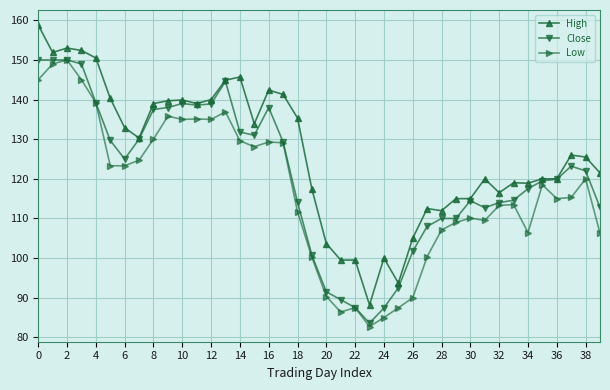

What is the value of the High point at the 34th from the left?

119.0